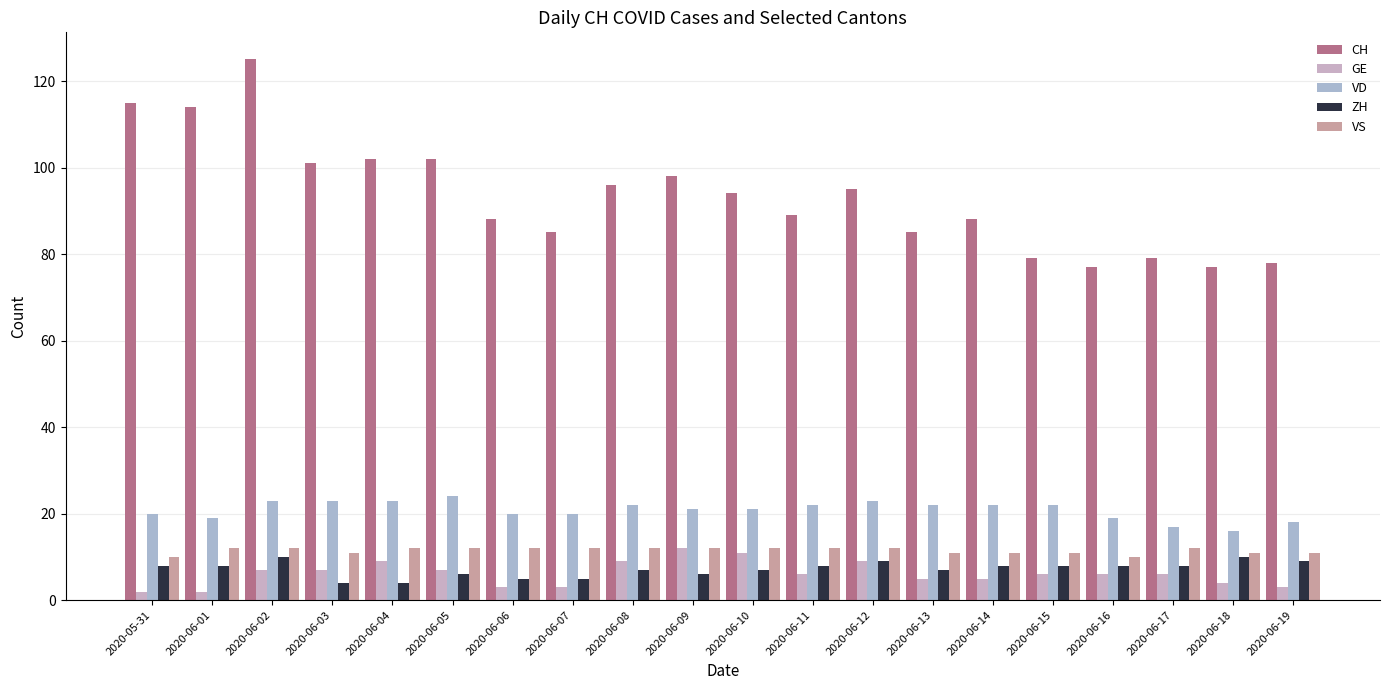

Reading left to right, transcribe all the data shown in this chart.

CH: 115	114	125	101	102	102	88	85	96	98	94	89	95	85	88	79	77	79	77	78
GE: 2	2	7	7	9	7	3	3	9	12	11	6	9	5	5	6	6	6	4	3
VD: 20	19	23	23	23	24	20	20	22	21	21	22	23	22	22	22	19	17	16	18
ZH: 8	8	10	4	4	6	5	5	7	6	7	8	9	7	8	8	8	8	10	9
VS: 10	12	12	11	12	12	12	12	12	12	12	12	12	11	11	11	10	12	11	11